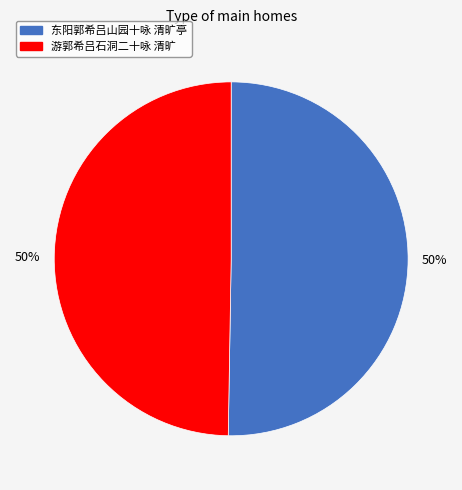

Combined, do 游郭希吕石洞二十咏 清旷 and 东阳郭希吕山园十咏 清旷亭 account for over 50%?

Yes